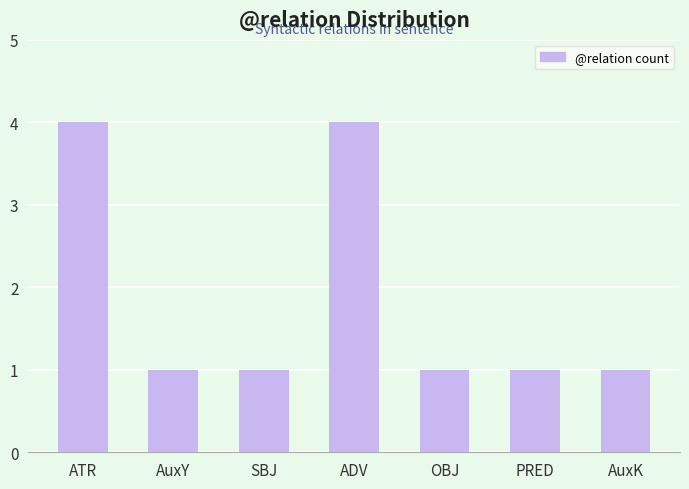

What position from the left is ADV?

4